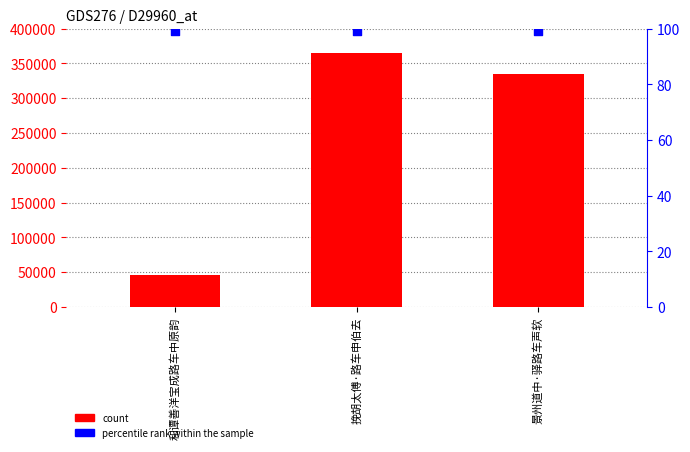

Which series contains the highest Y value?

count